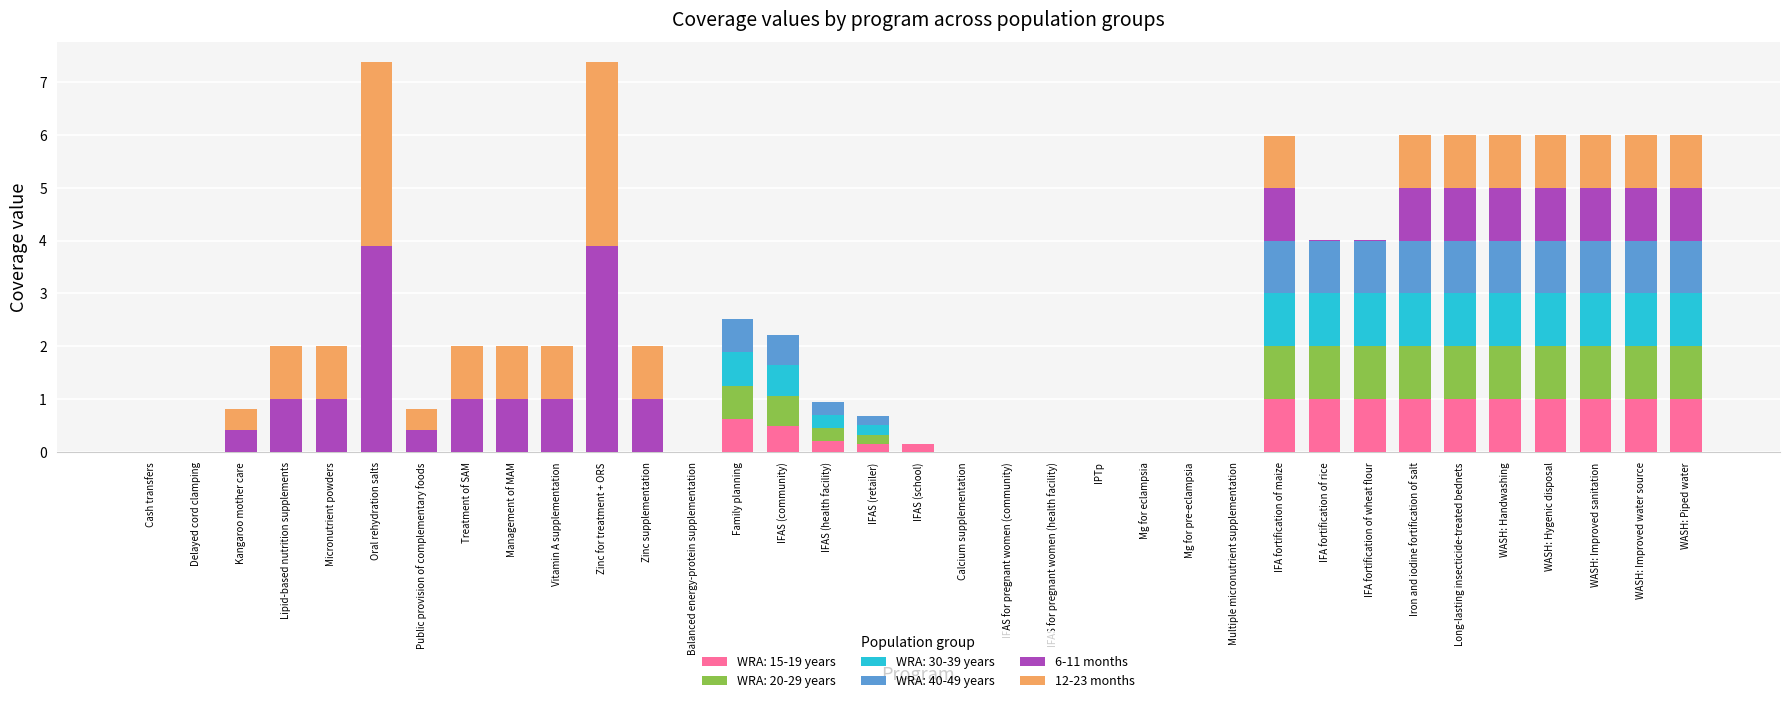

True or false: WRA: 15-19 years has a value of 0.7 at Long-lasting insecticide-treated bednets.

False